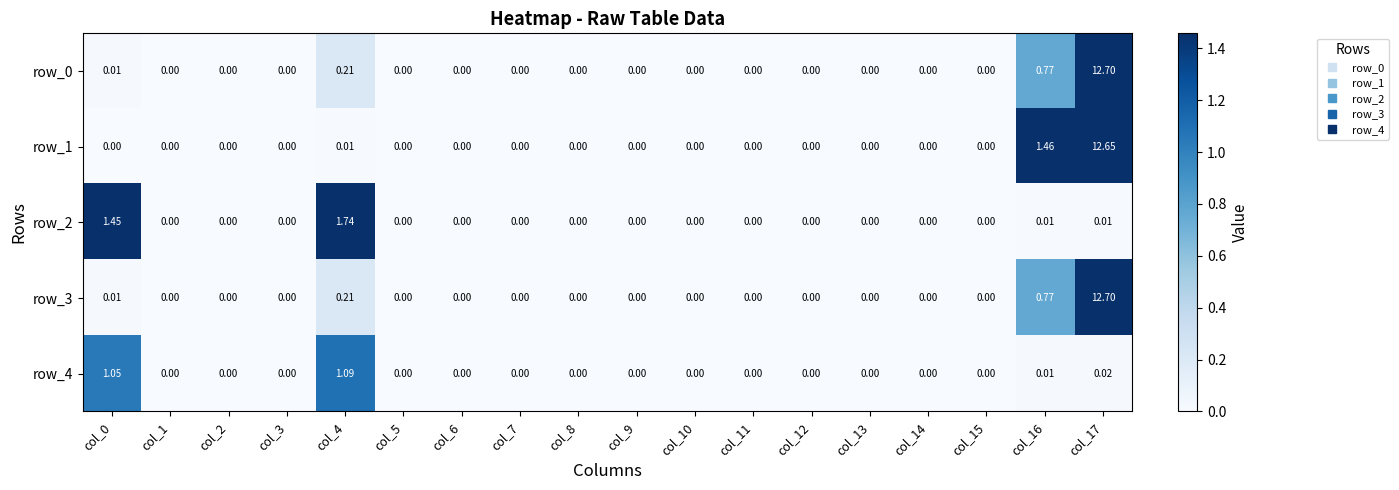

Reading left to right, transcribe all the data shown in this chart.

row_0: col_0=0.0	col_1=0.0	col_2=0.0	col_3=0.0	col_4=0.2	col_5=0.0	col_6=0.0	col_7=0.0	col_8=0.0	col_9=0.0	col_10=0.0	col_11=0.0	col_12=0.0	col_13=0.0	col_14=0.0	col_15=0.0	col_16=0.8	col_17=12.7
row_1: col_0=0.0	col_1=0.0	col_2=0.0	col_3=0.0	col_4=0.0	col_5=0.0	col_6=0.0	col_7=0.0	col_8=0.0	col_9=0.0	col_10=0.0	col_11=0.0	col_12=0.0	col_13=0.0	col_14=0.0	col_15=0.0	col_16=1.5	col_17=12.6
row_2: col_0=1.5	col_1=0.0	col_2=0.0	col_3=0.0	col_4=1.7	col_5=0.0	col_6=0.0	col_7=0.0	col_8=0.0	col_9=0.0	col_10=0.0	col_11=0.0	col_12=0.0	col_13=0.0	col_14=0.0	col_15=0.0	col_16=0.0	col_17=0.0
row_3: col_0=0.0	col_1=0.0	col_2=0.0	col_3=0.0	col_4=0.2	col_5=0.0	col_6=0.0	col_7=0.0	col_8=0.0	col_9=0.0	col_10=0.0	col_11=0.0	col_12=0.0	col_13=0.0	col_14=0.0	col_15=0.0	col_16=0.8	col_17=12.7
row_4: col_0=1.0	col_1=0.0	col_2=0.0	col_3=0.0	col_4=1.1	col_5=0.0	col_6=0.0	col_7=0.0	col_8=0.0	col_9=0.0	col_10=0.0	col_11=0.0	col_12=0.0	col_13=0.0	col_14=0.0	col_15=0.0	col_16=0.0	col_17=0.0